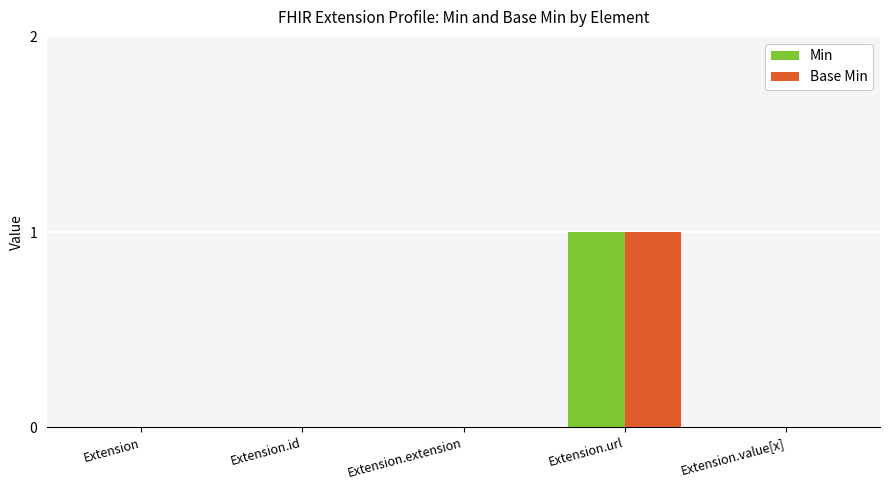

Is the value of Min at Extension.url greater than the value of Base Min at Extension.extension?

Yes